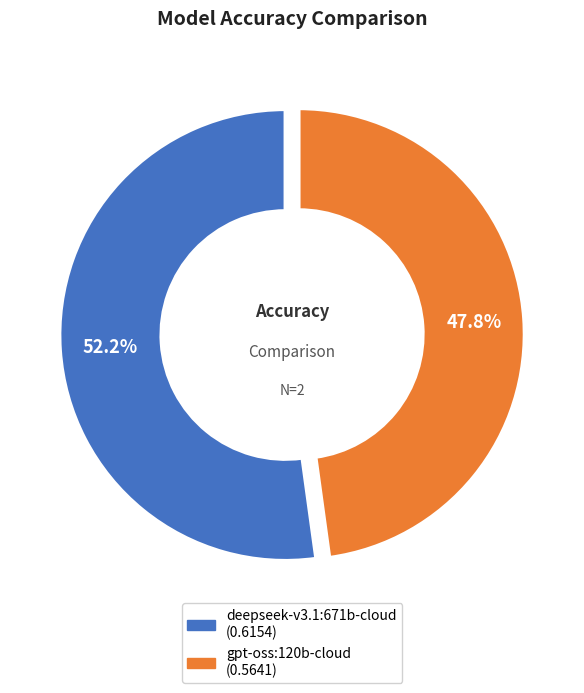

How many segments does this pie chart have?

2